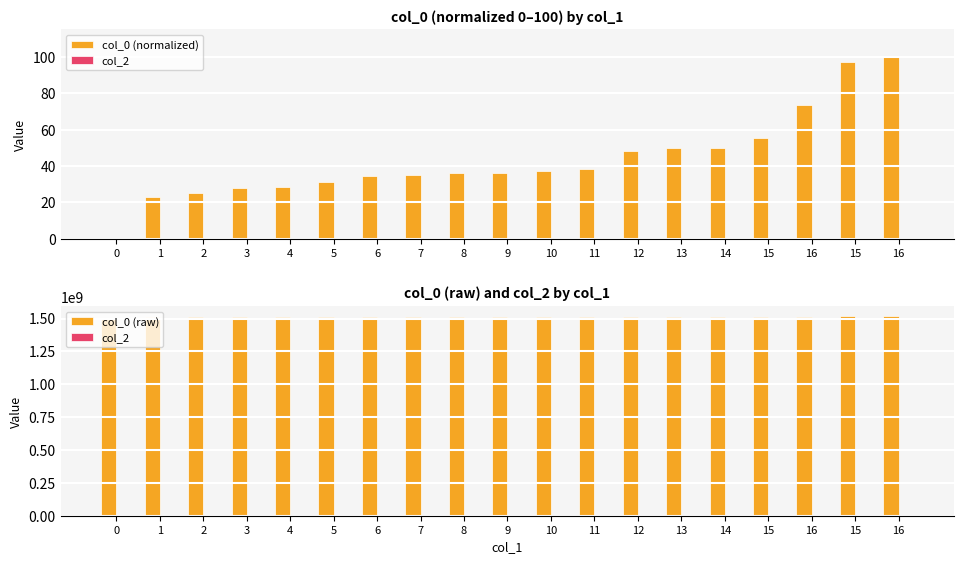

Between 11 and 12, which is larger?

12